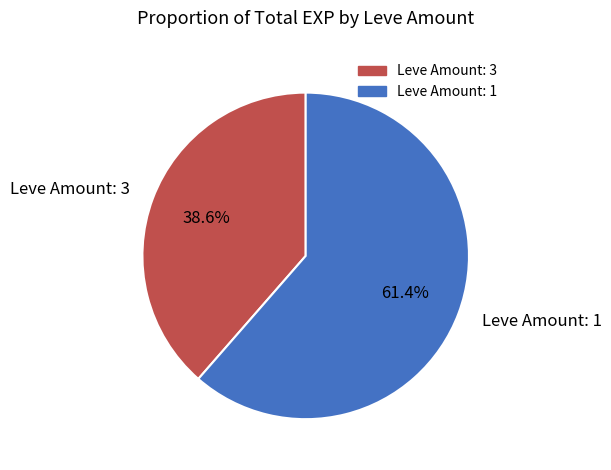

Does Leve Amount: 3 represent more than half of the total?

No